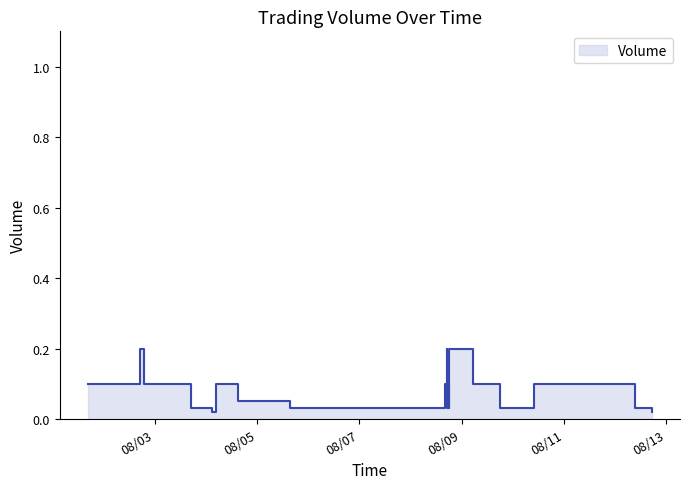

How many values are between 0 and 1?

39